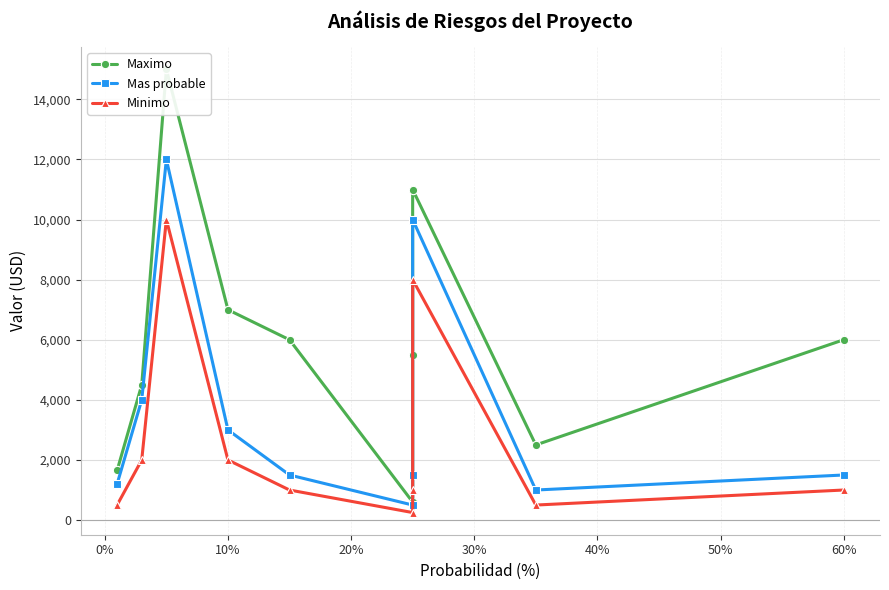

Which series has the largest total across all categories?

Maximo